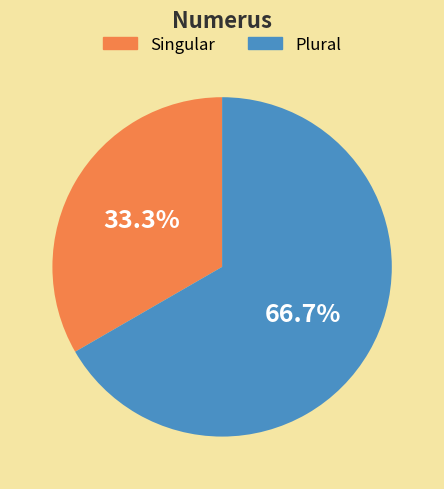

What is the majority slice?

Plural